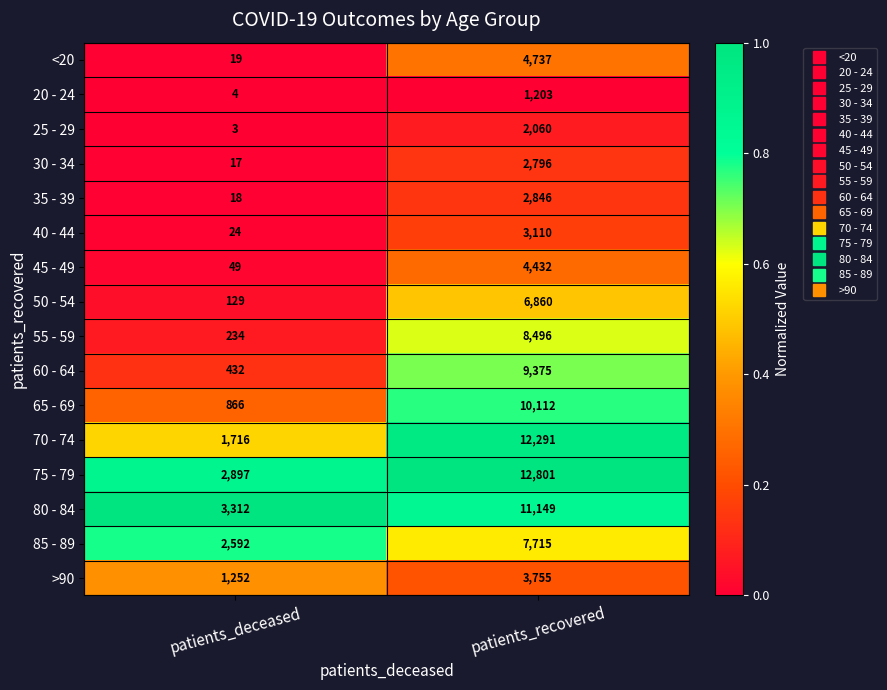

What is the difference between the maximum and minimum values in the 50 - 54 series?

6731